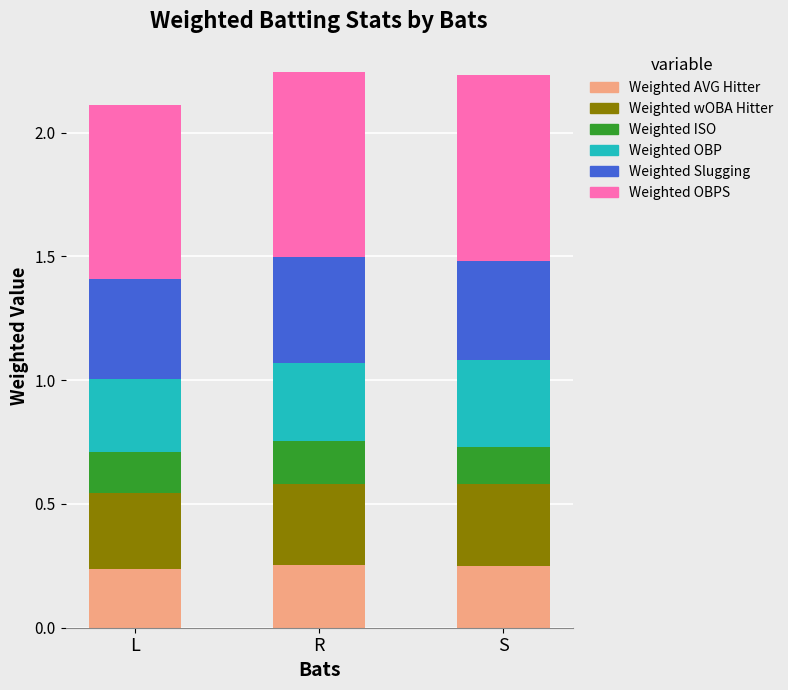

The Weighted AVG Hitter series shows 0.3 at R. True or false?

True